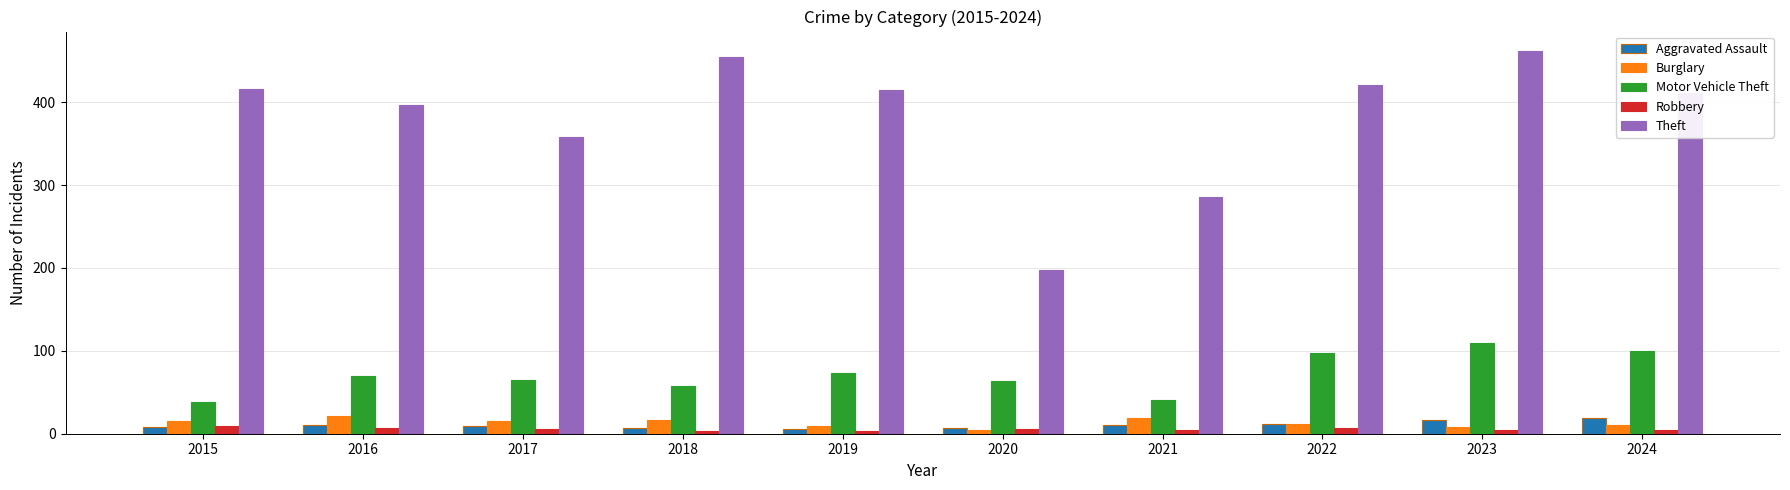

True or false: Theft has a value of 272 at 2022.

False